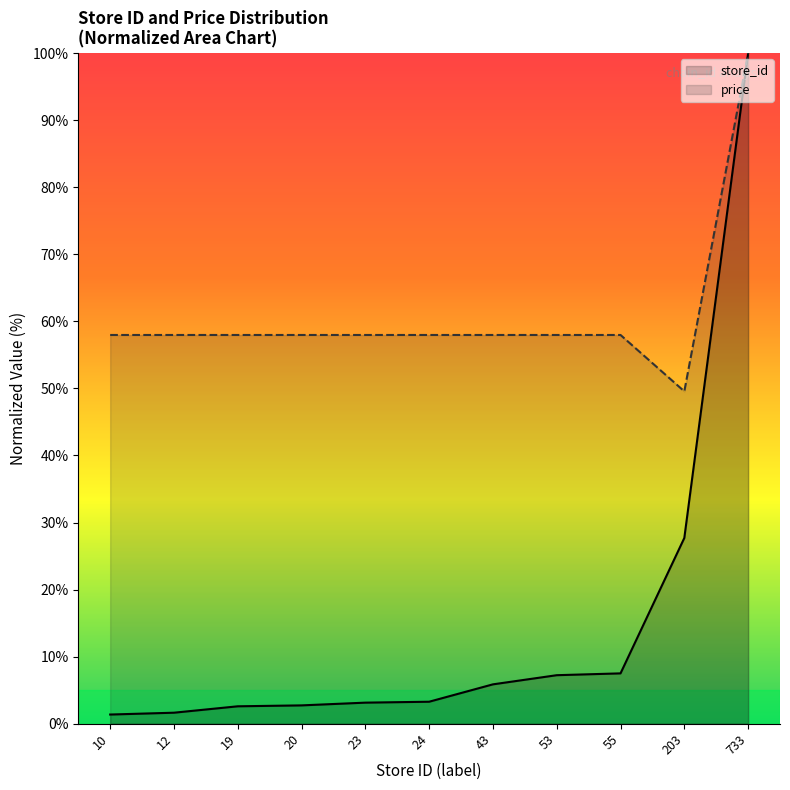

What is the value of the store_id point at the 2nd from the left?

1.6